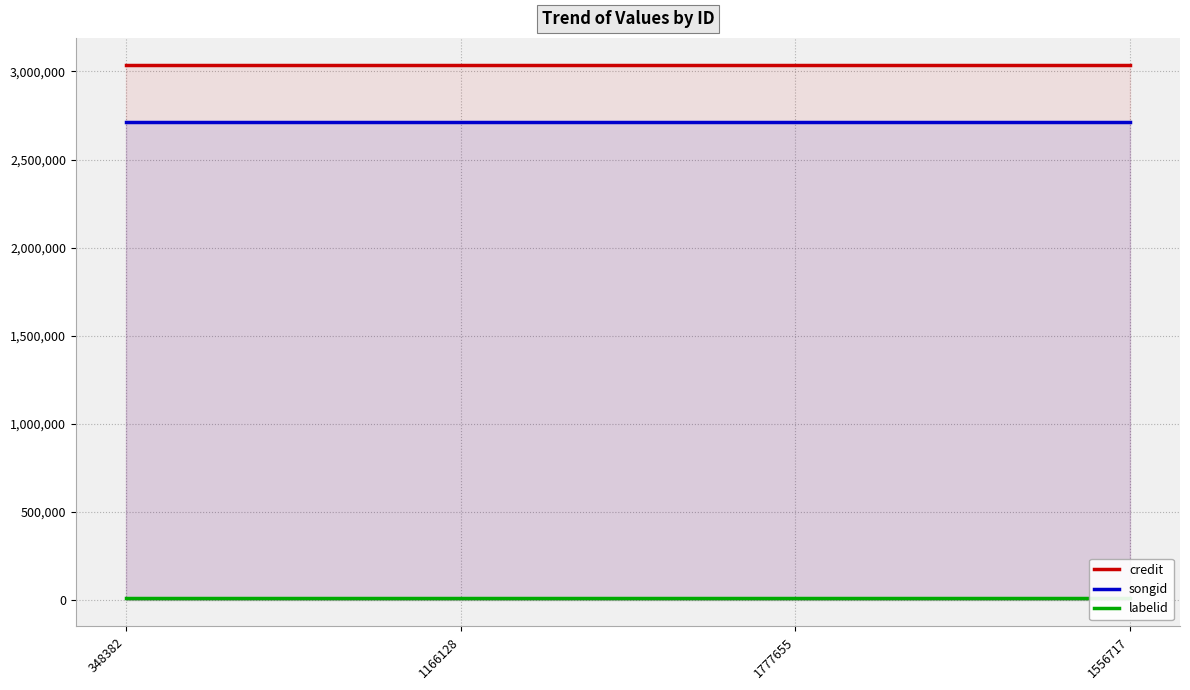

How many lines are shown in the chart?

3